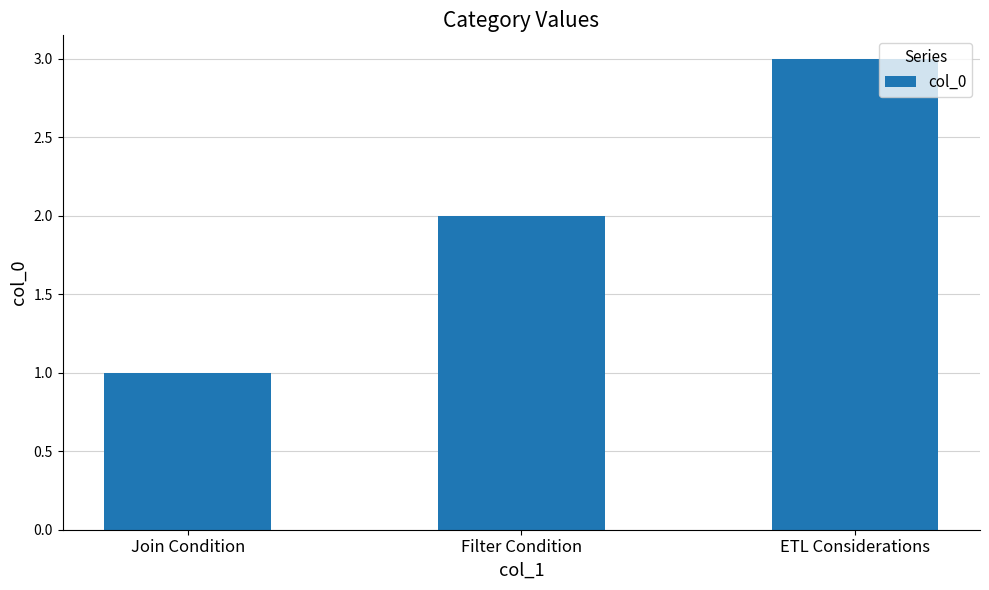

Which has a higher value, Join Condition or Filter Condition?

Filter Condition